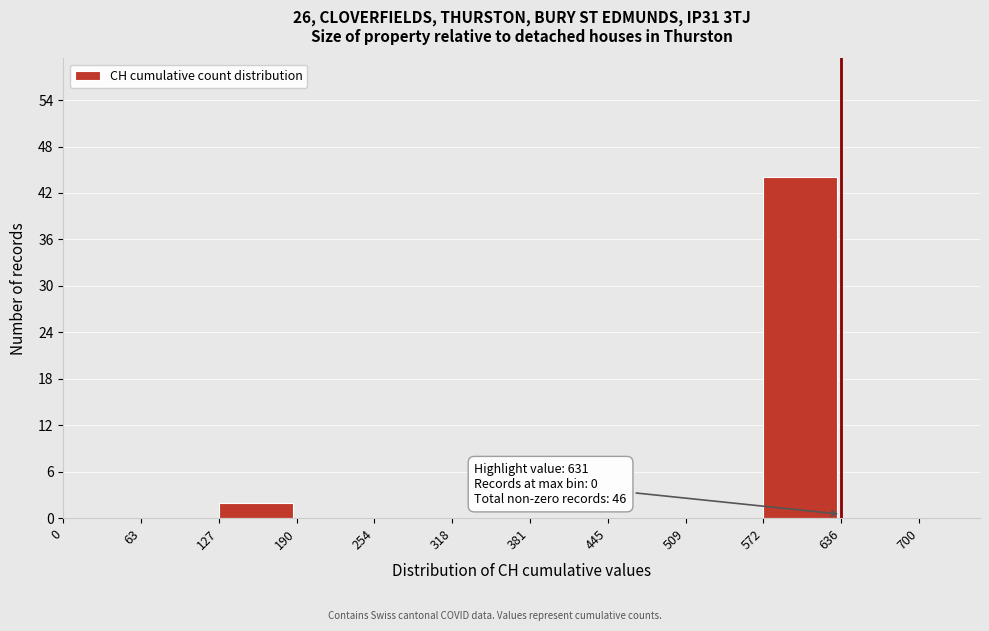

Over which range of the x-axis is the bar tallest?

572 to 636